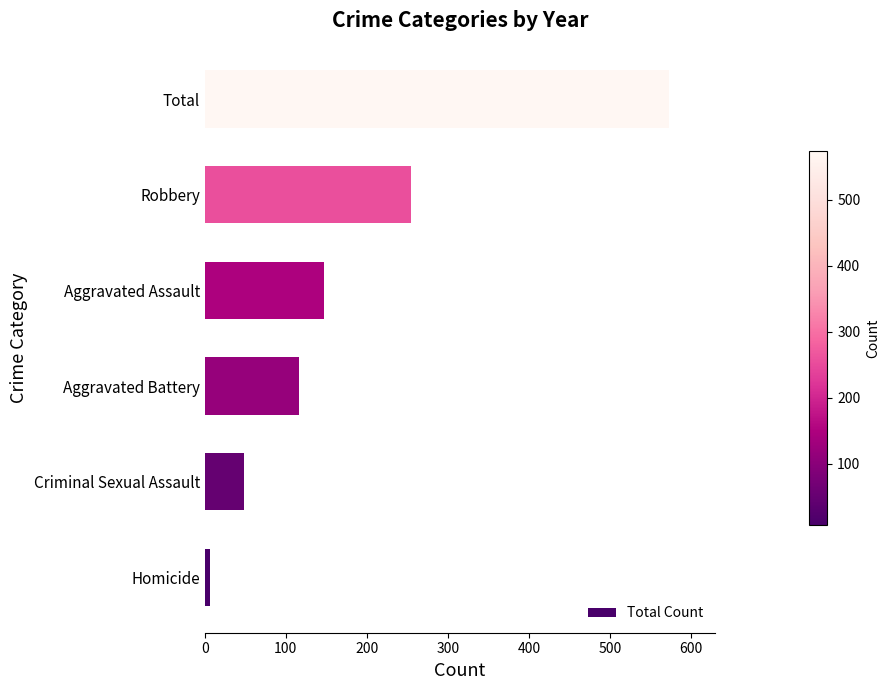

What is the minimum value shown in the chart?

7